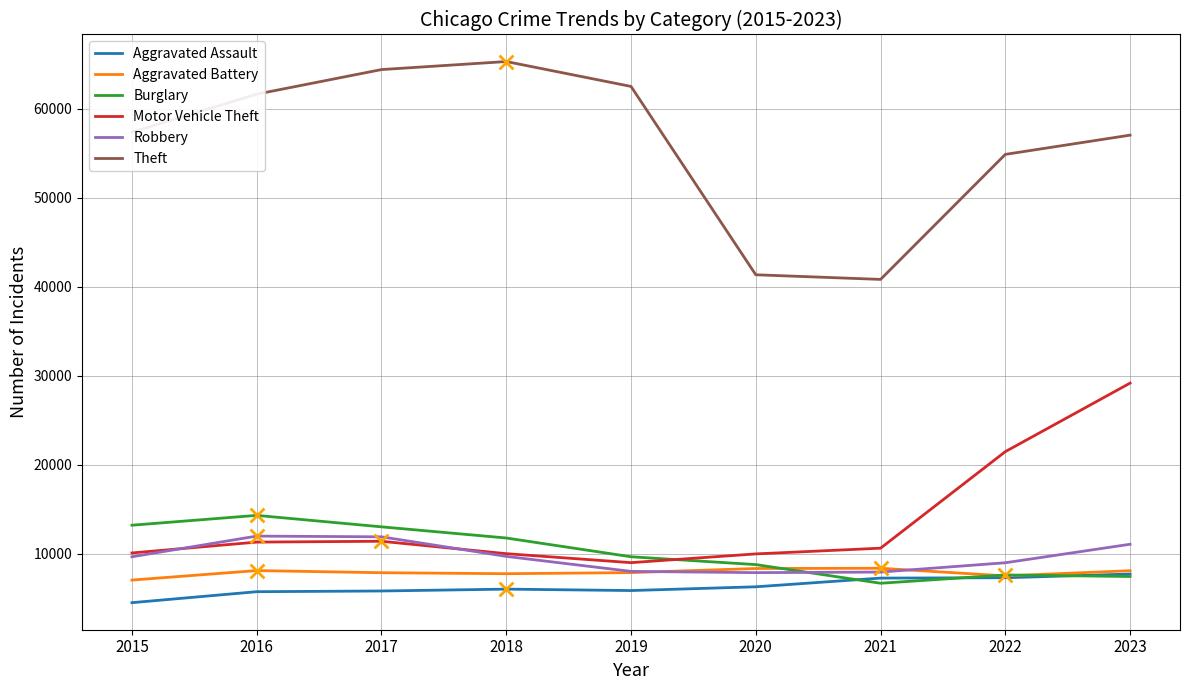

Which series has the largest range (max minus min)?

Theft